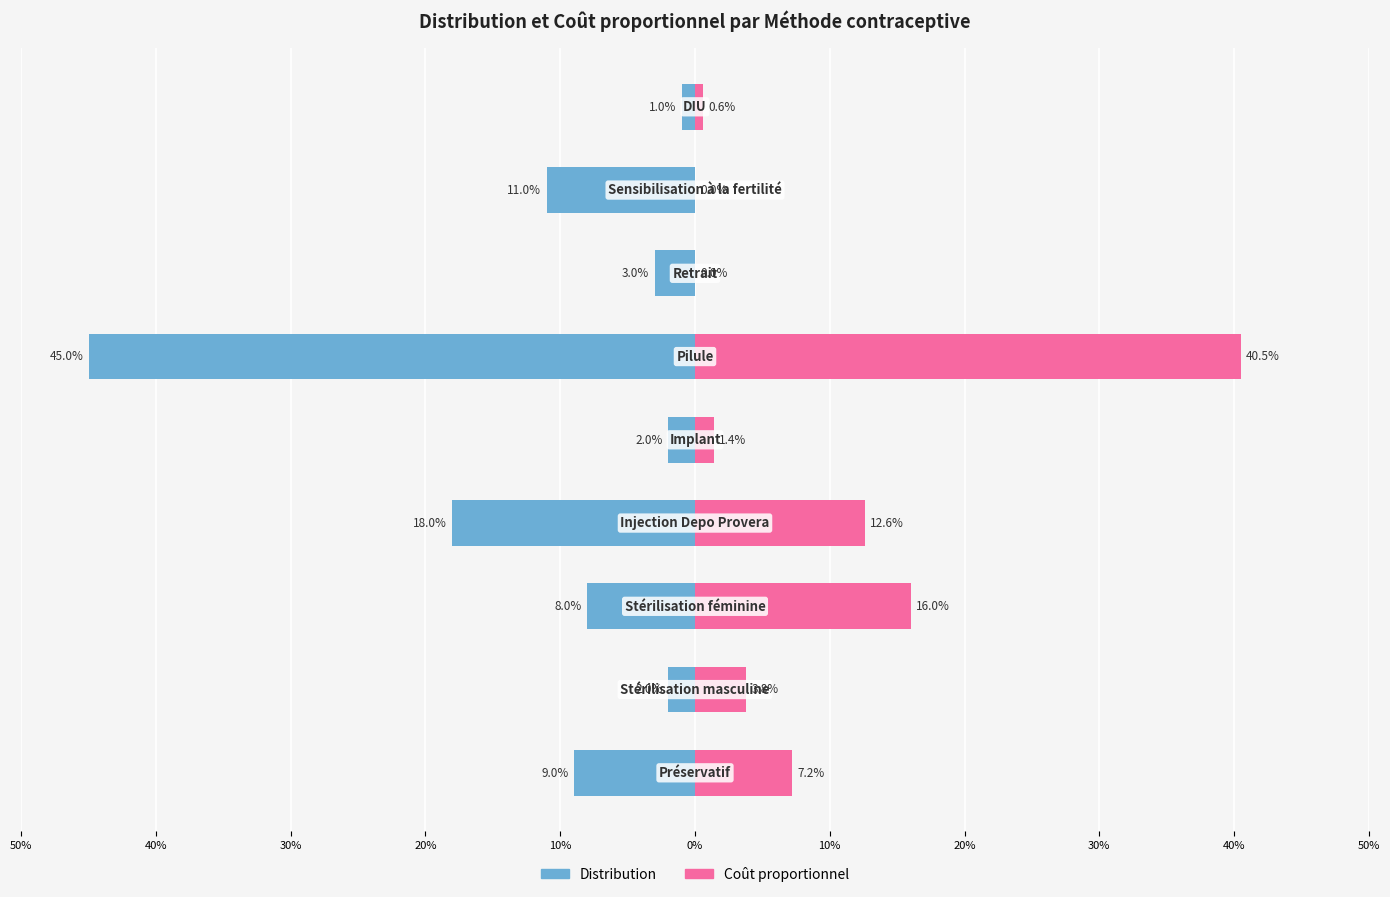

Between 20% and 20%, which is larger?

20%